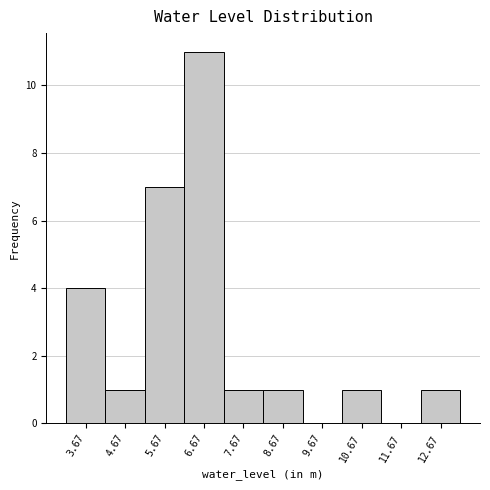

Reading right to left, list all the values displayed in this chart.

12.67=1	11.67=0	10.67=1	9.67=0	8.67=1	7.67=1	6.67=11	5.67=7	4.67=1	3.67=4